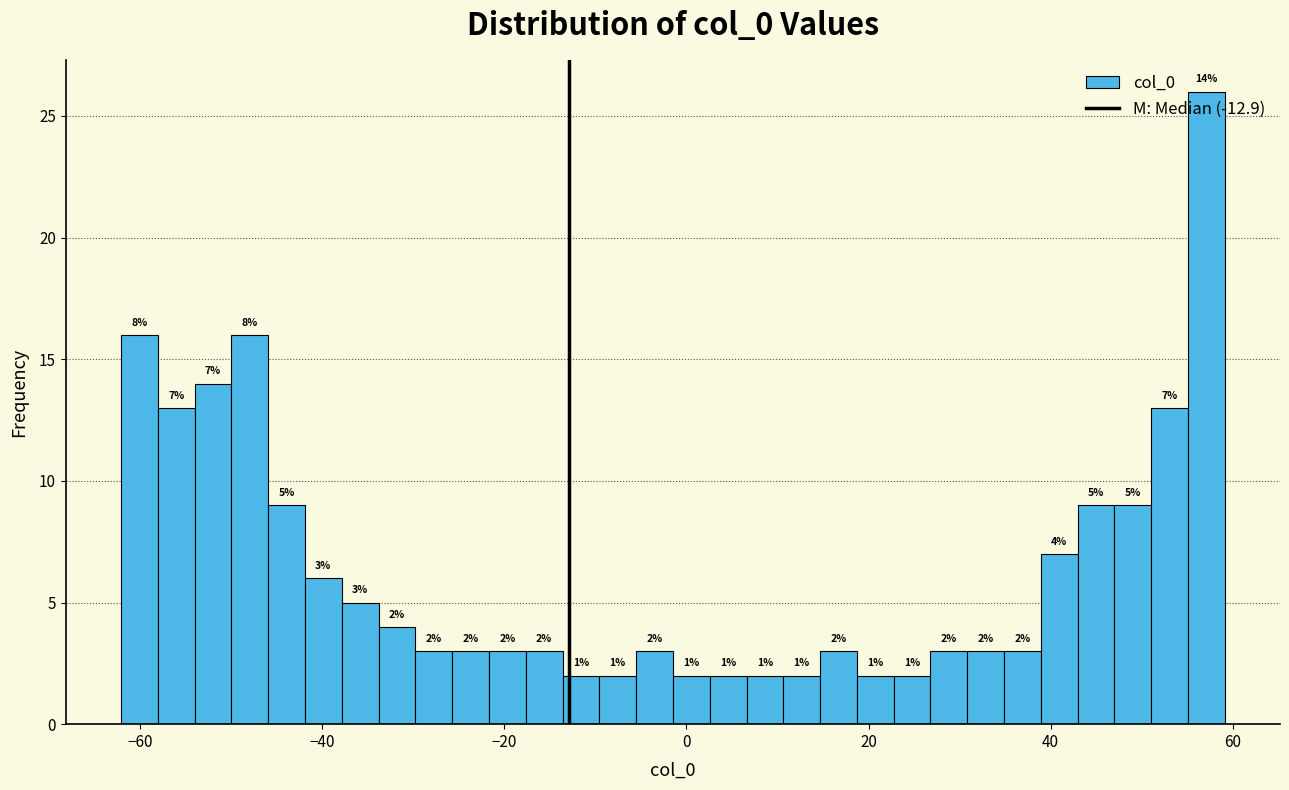

Read against the x-axis, roughly where is the centre of the tallest bar?

58